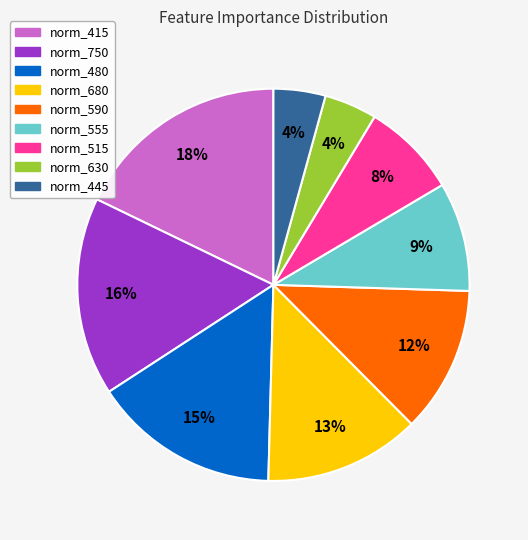

To the nearest percent, what is the average slice percentage?

11%